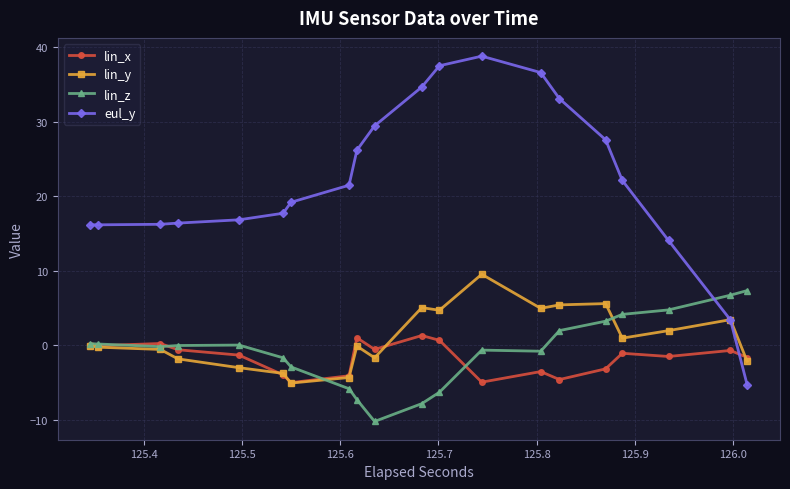

Which series has the largest total across all categories?

eul_y